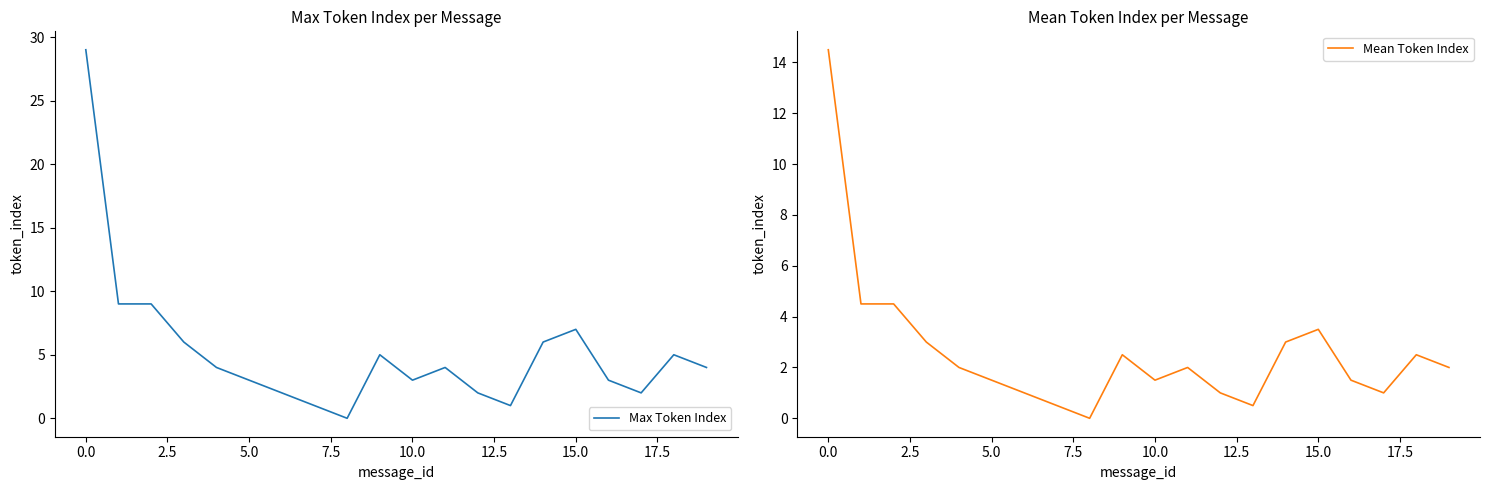

What is the maximum value for Max Token Index?

29